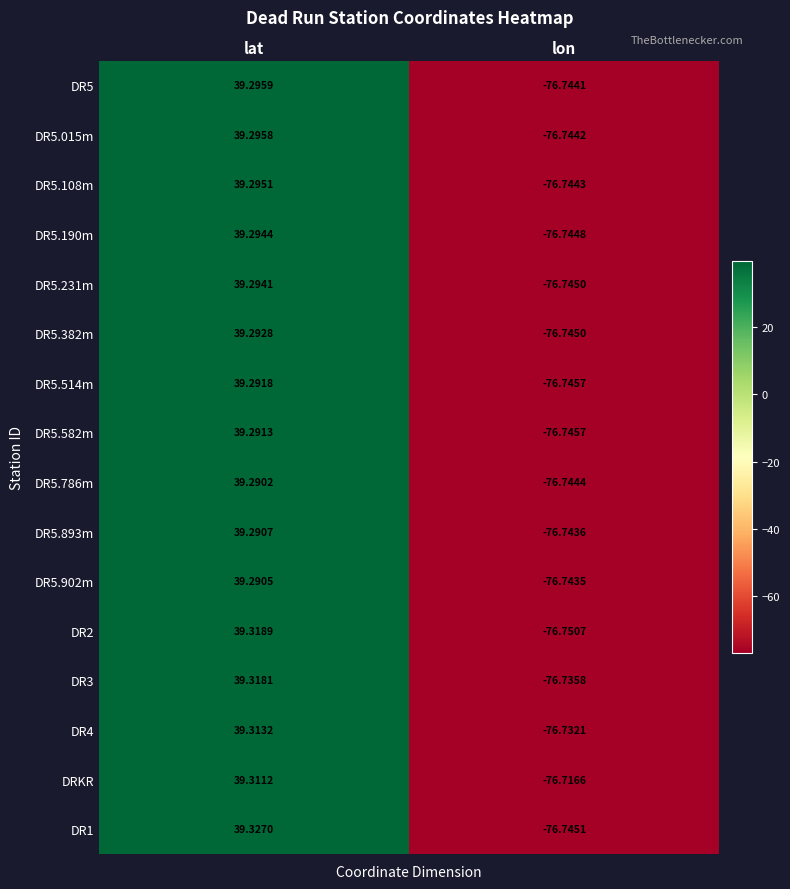

Which label corresponds to the smallest value in the chart?

lon